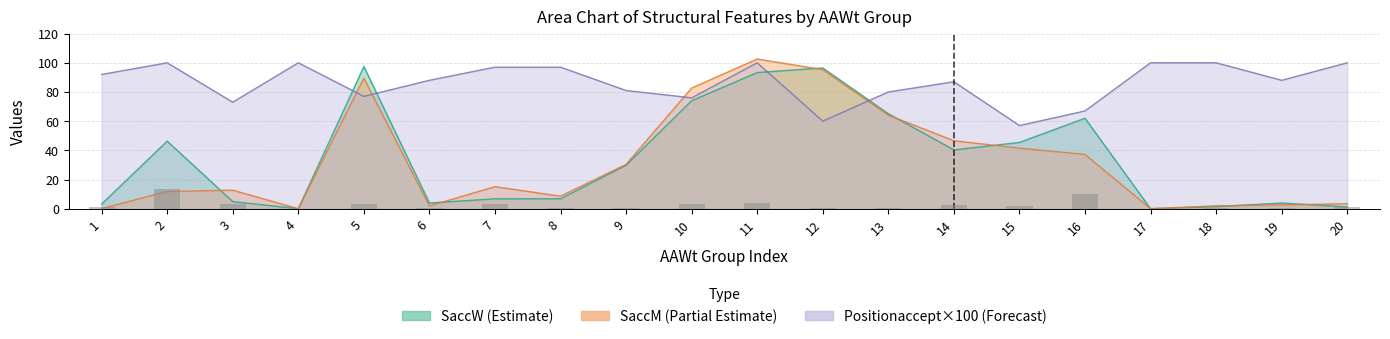

What is the maximum value for SaccM?

102.6